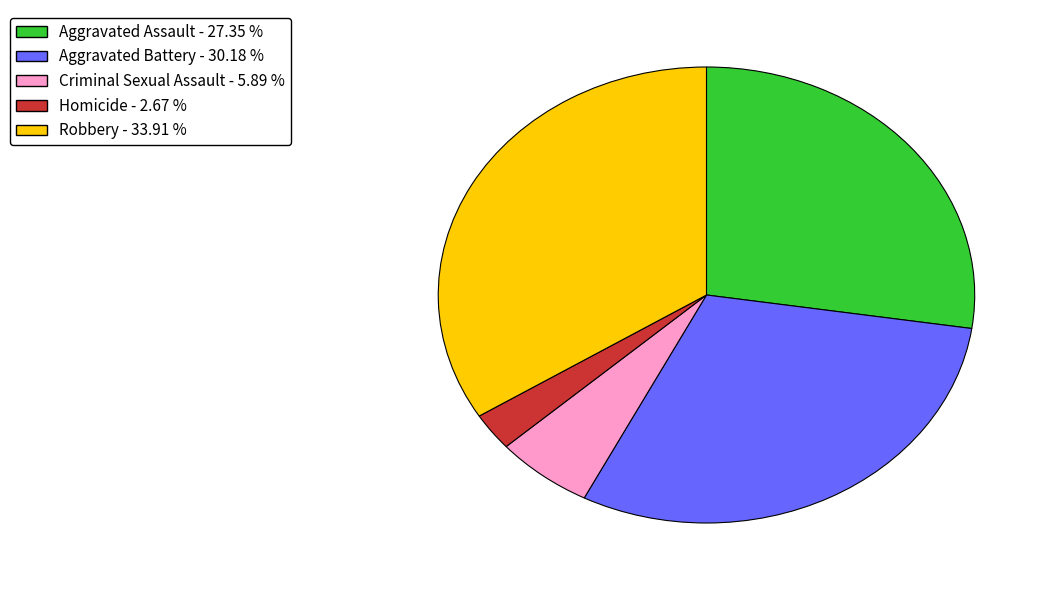

Is there a majority slice in this chart?

No